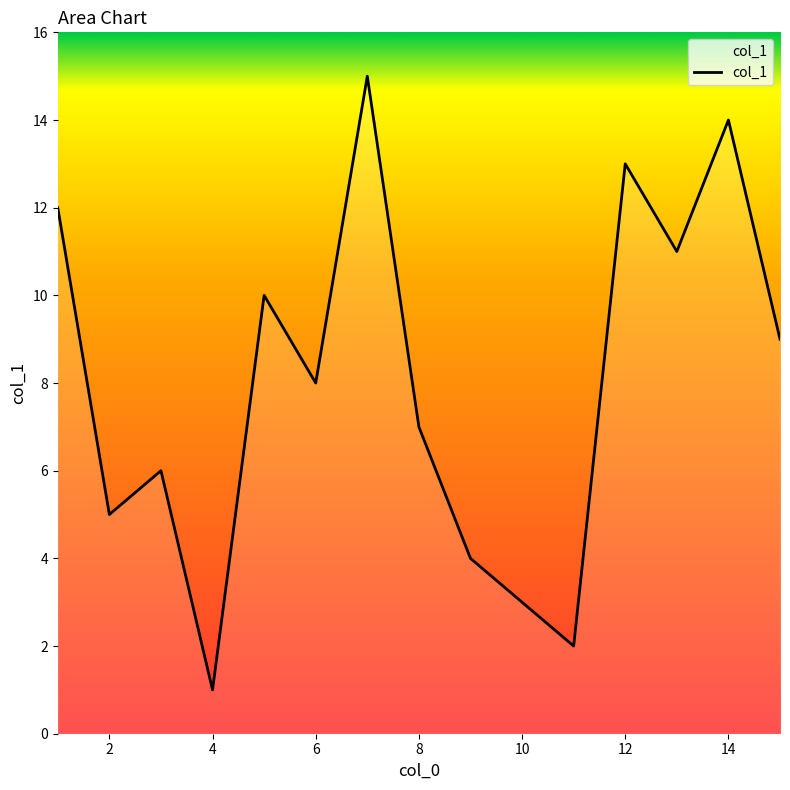

What is the difference between the maximum and minimum values?

14